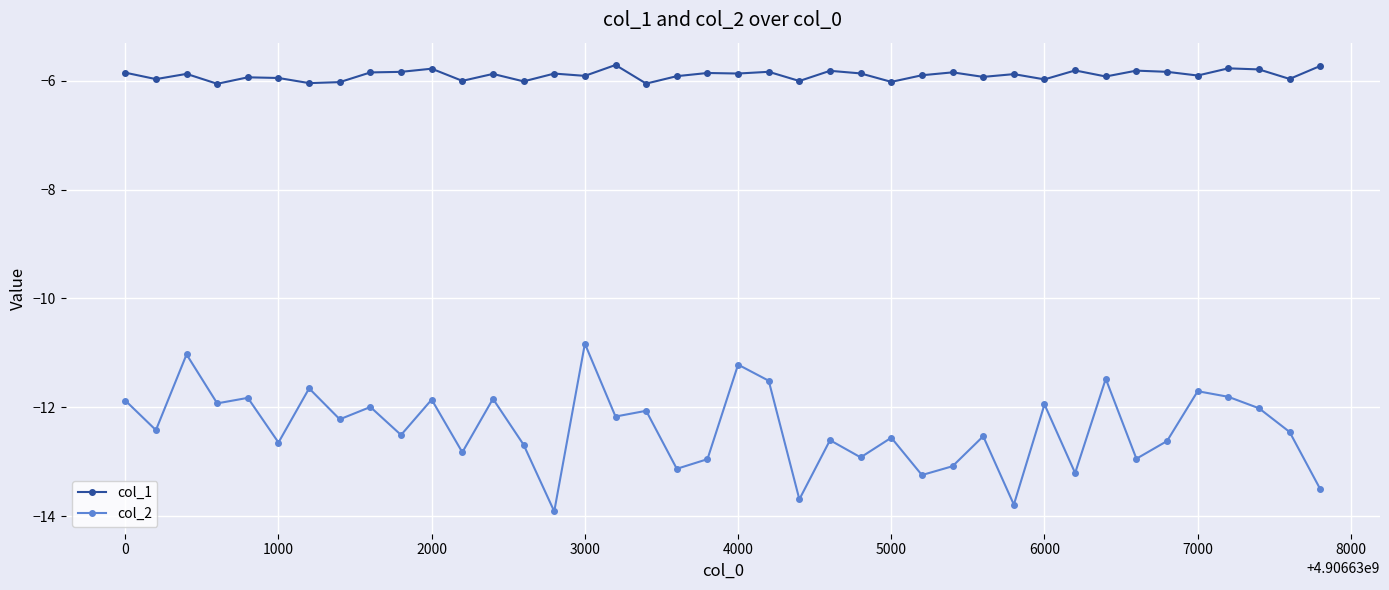

True or false: col_1 and col_2 cross at least once.

False